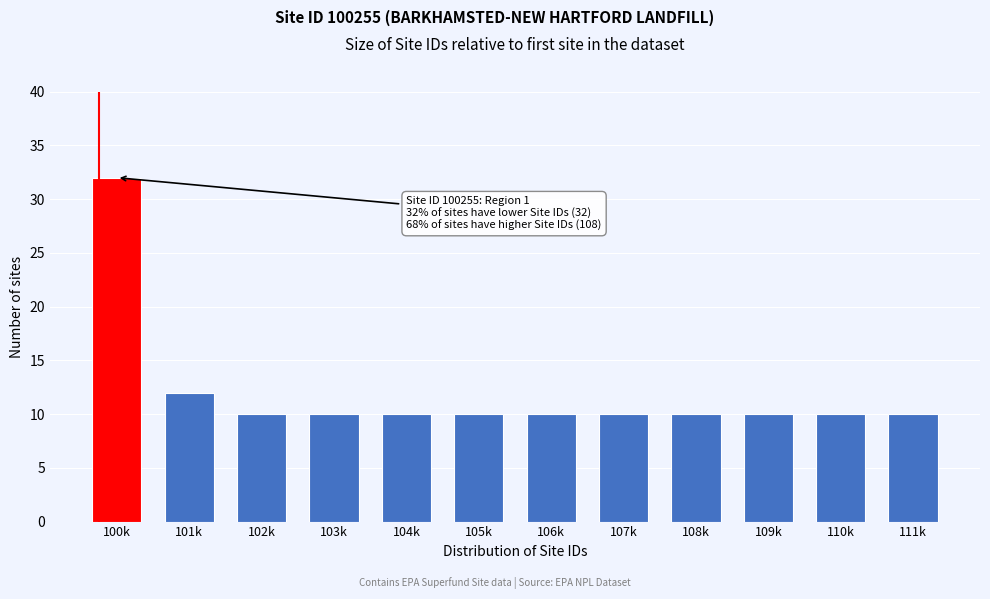

Reading right to left, extract all data points from this chart.

10	10	10	10	10	10	10	10	10	10	12	32